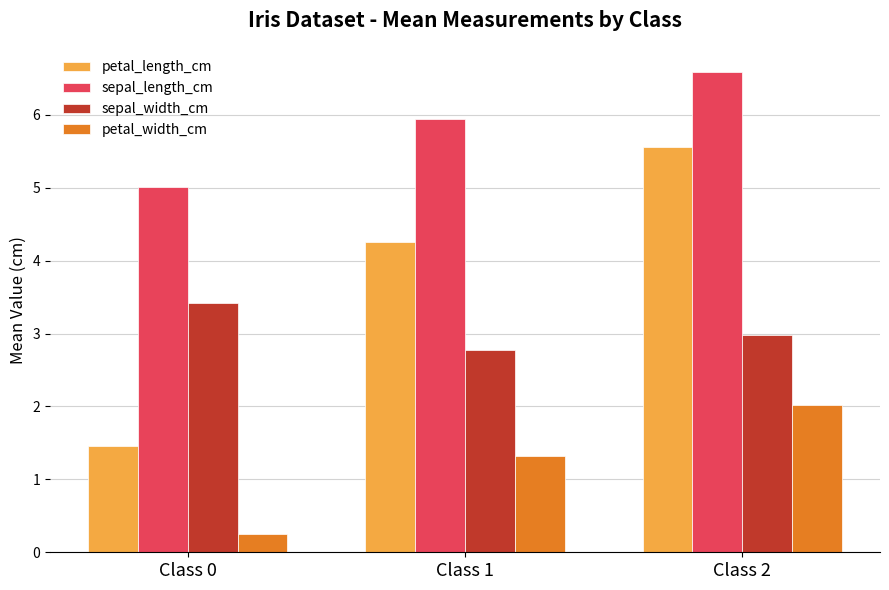

Reading left to right, list all the values displayed in this chart.

petal_length_cm: Class 0=1.5	Class 1=4.3	Class 2=5.6
sepal_length_cm: Class 0=5.0	Class 1=5.9	Class 2=6.6
sepal_width_cm: Class 0=3.4	Class 1=2.8	Class 2=3.0
petal_width_cm: Class 0=0.2	Class 1=1.3	Class 2=2.0